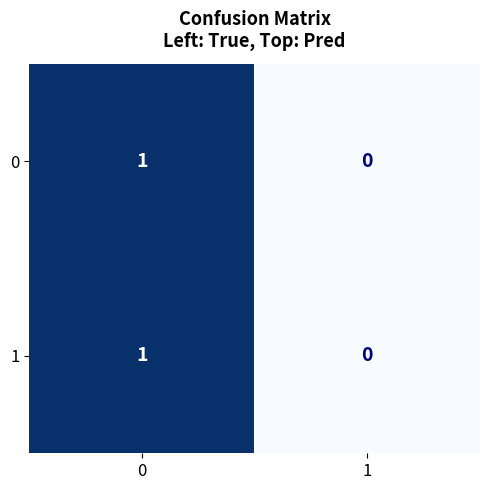

Is it true that 0 equals 0 at 1?

True